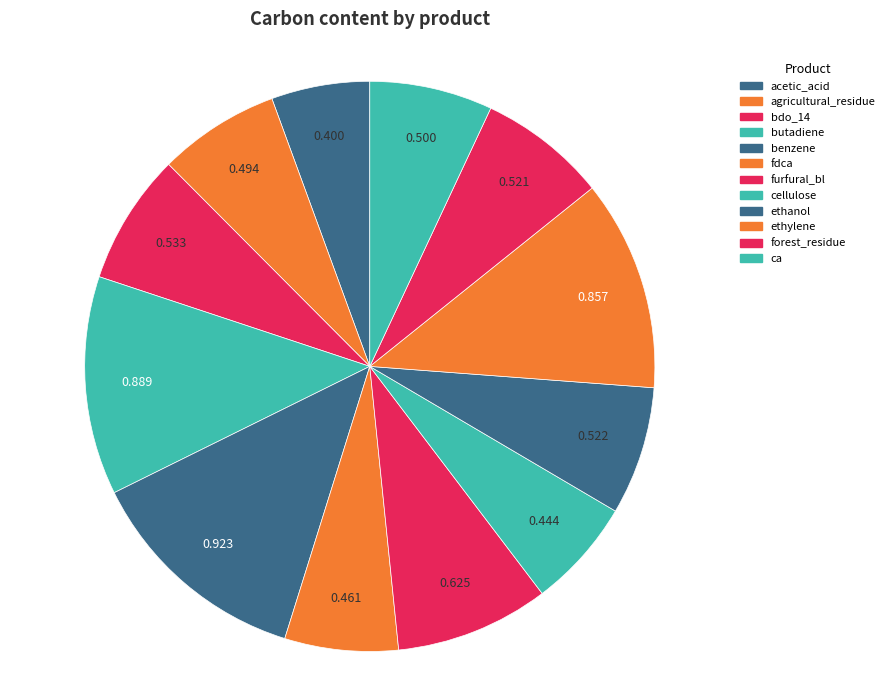

Does furfural_bl represent more than half of the total?

No